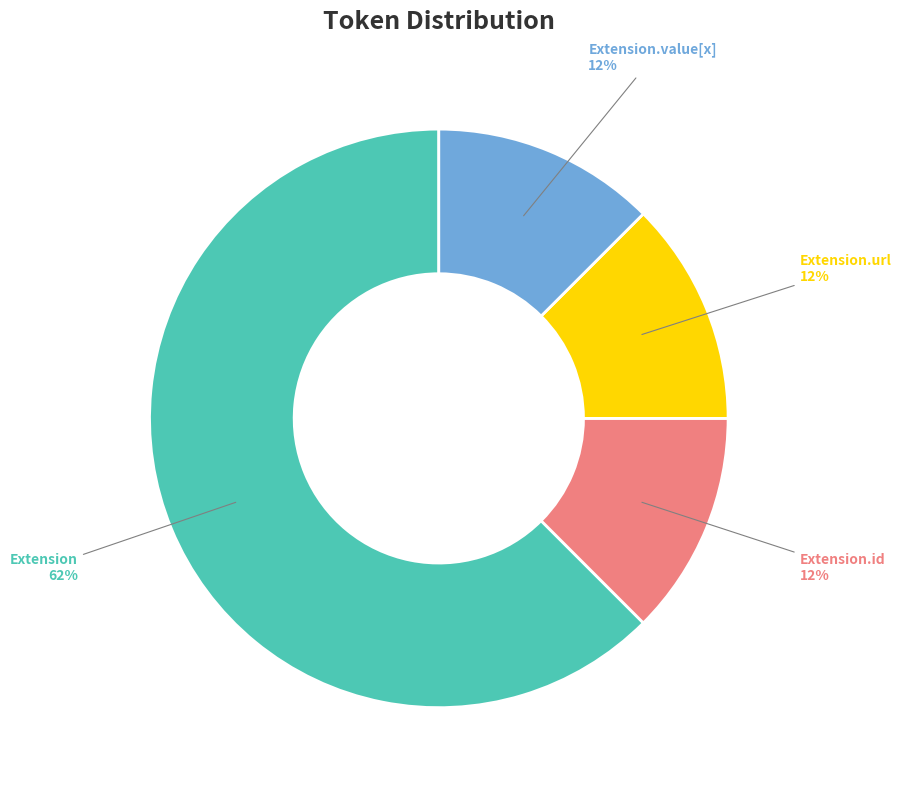

Which category accounts for the majority?

Extension